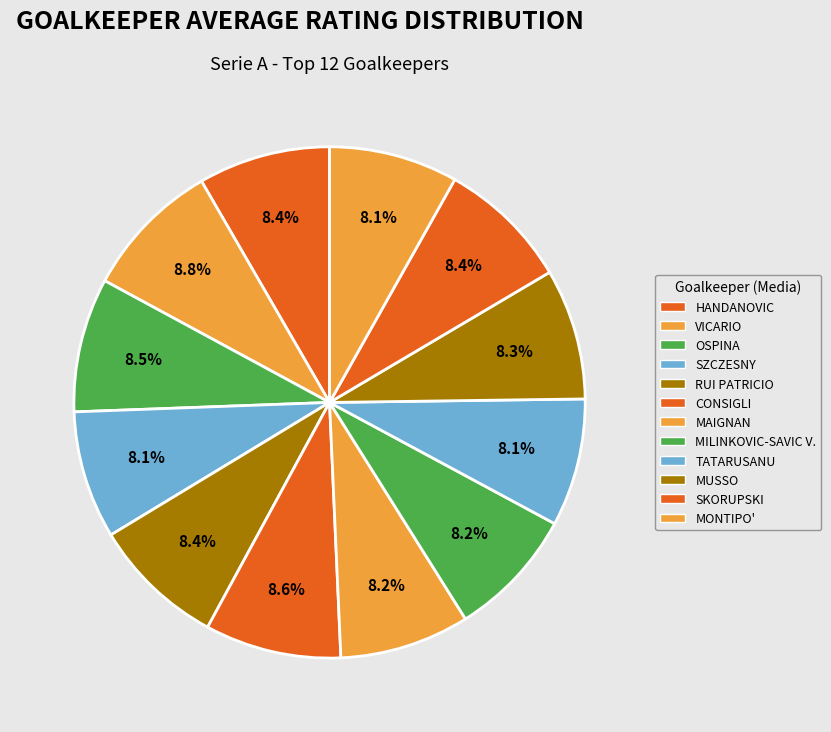

Which has a higher value, RUI PATRICIO or SZCZESNY?

RUI PATRICIO